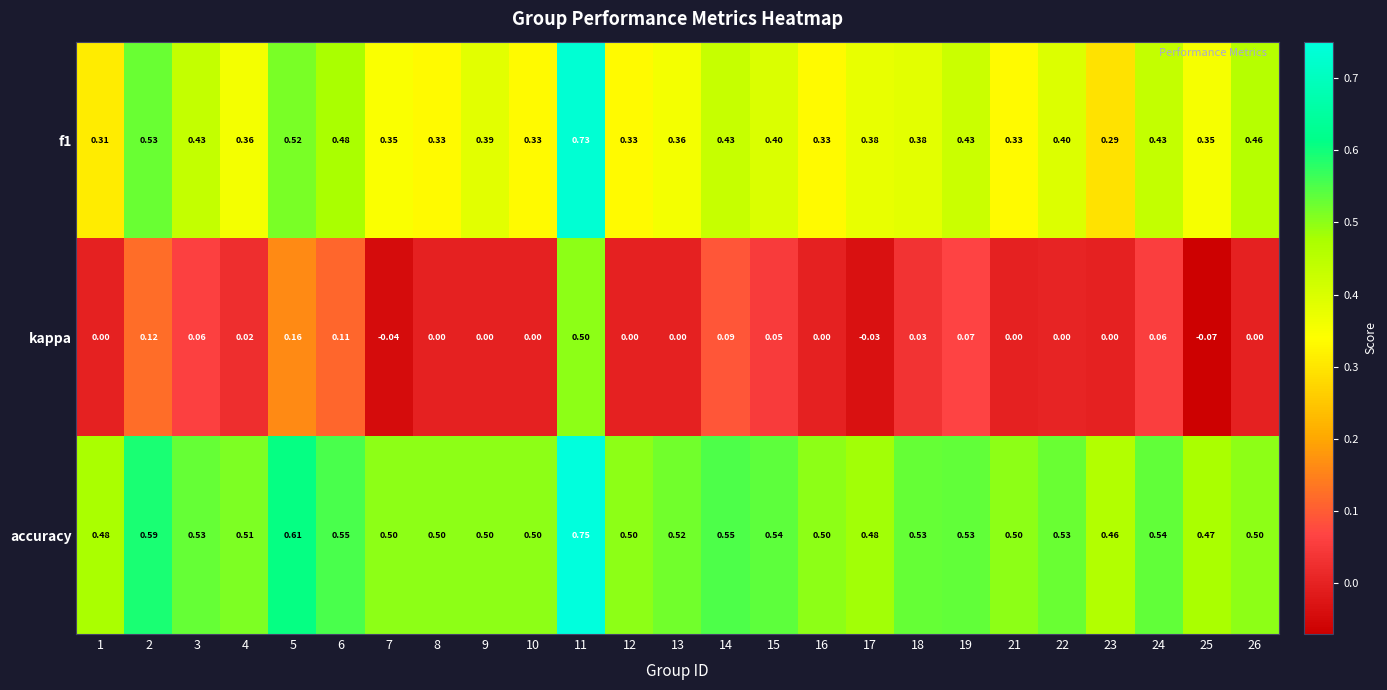

Is the value of accuracy at 5 greater than the value of kappa at 26?

Yes